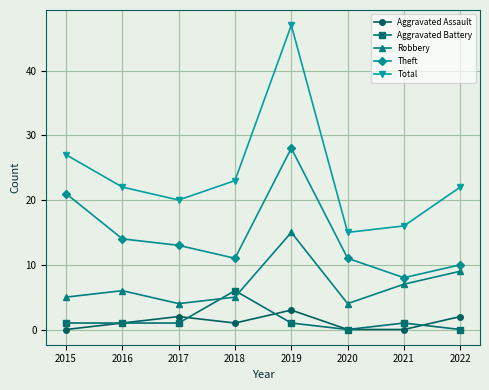

True or false: Total has a value of 15 at 2020.

True